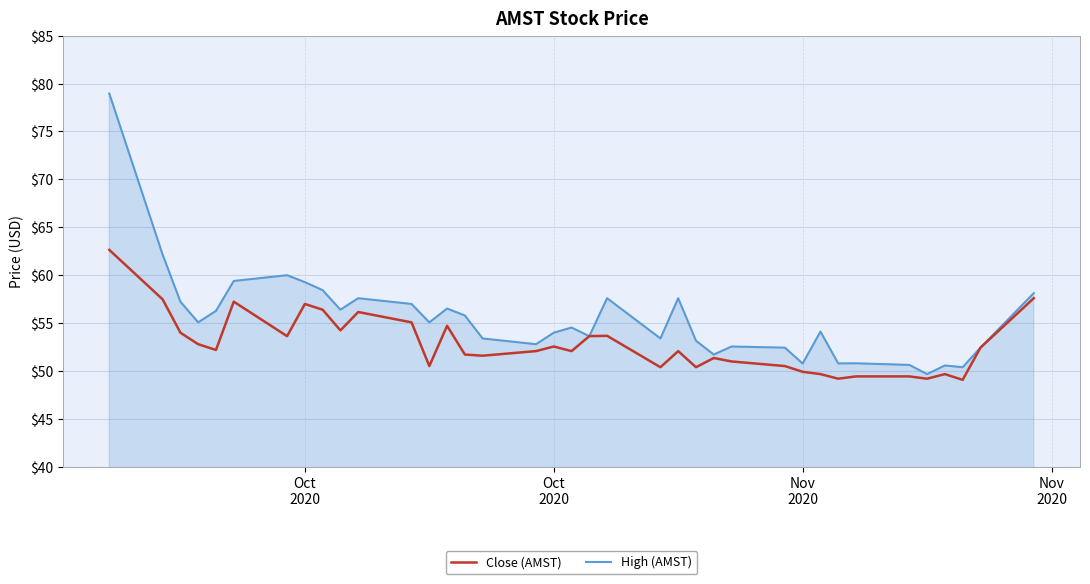

What is the minimum value for Close (AMST)?

49.1